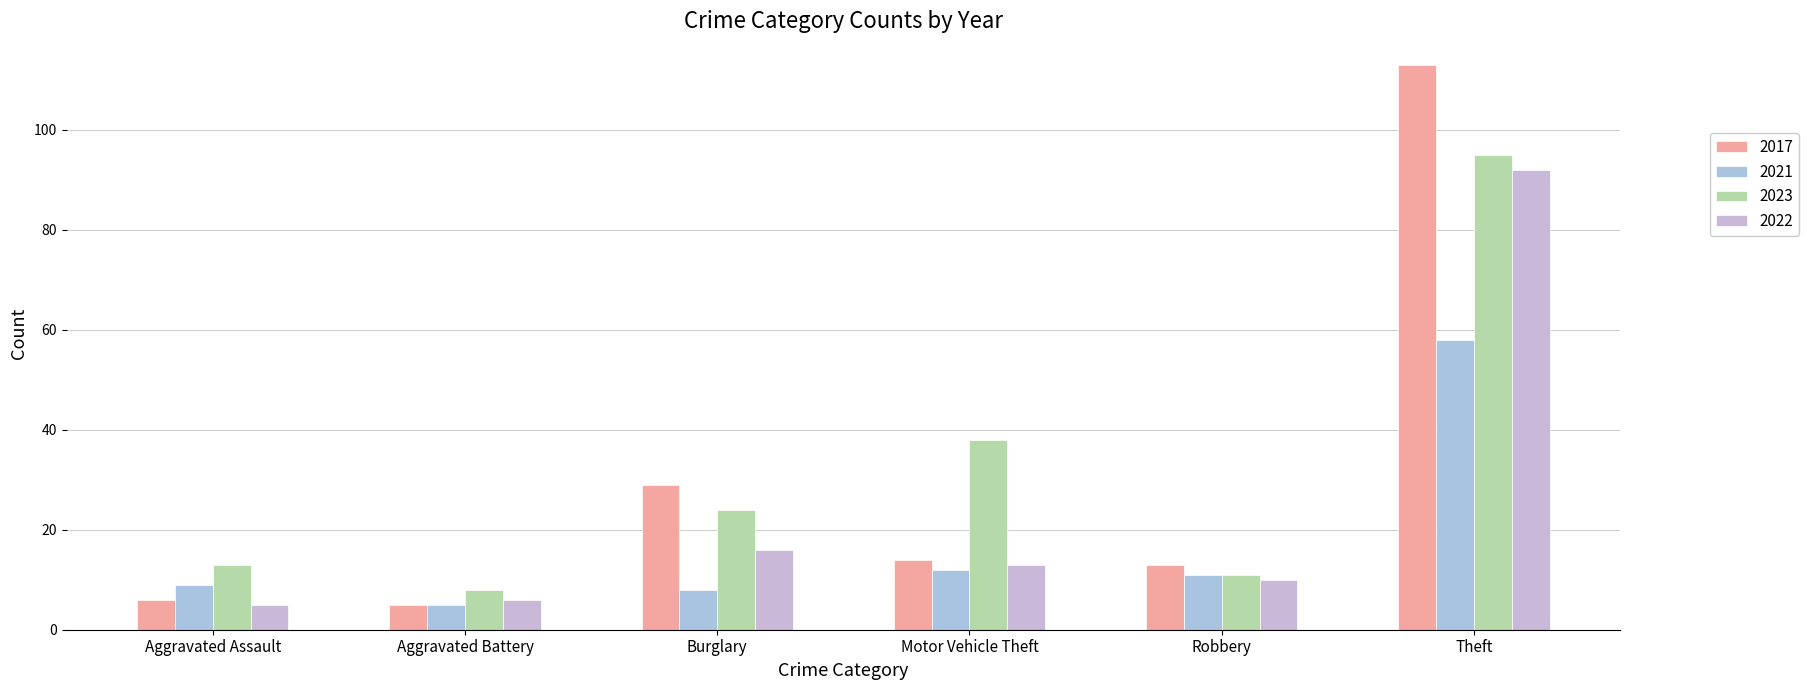

Are the bars grouped side by side (vs. stacked)?

Yes